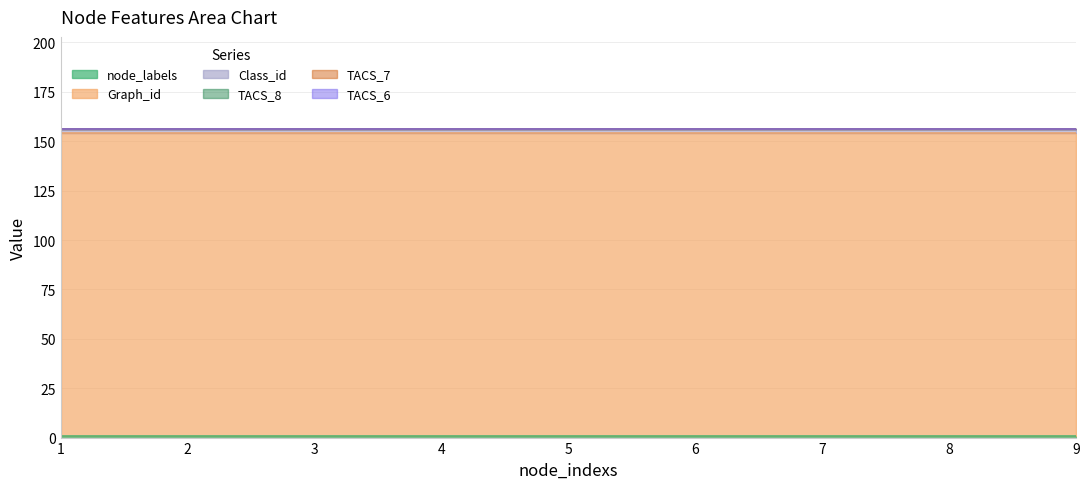

Rank the series by their maximum value, from highest to lowest.

Graph_id, Class_id, node_labels, TACS_8, TACS_7, TACS_6